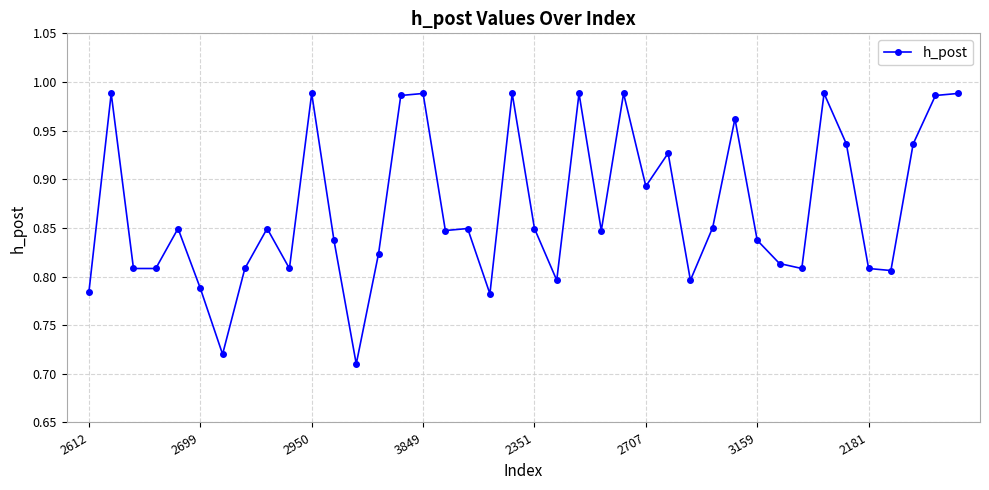

What is the difference between the maximum and minimum values?

0.3